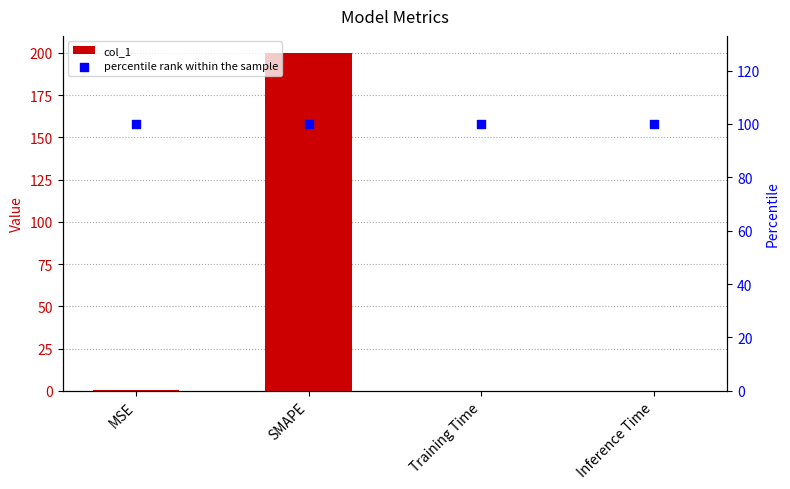

Which series has the widest spread of Y values?

col_1